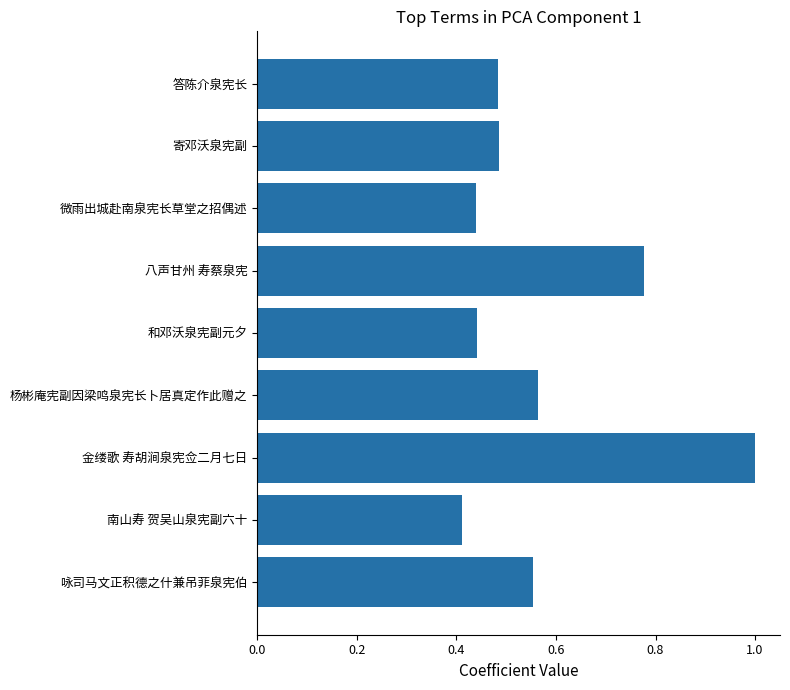

Is it true that the value at 金缕歌 寿胡涧泉宪佥二月七日 is 1.3?

False